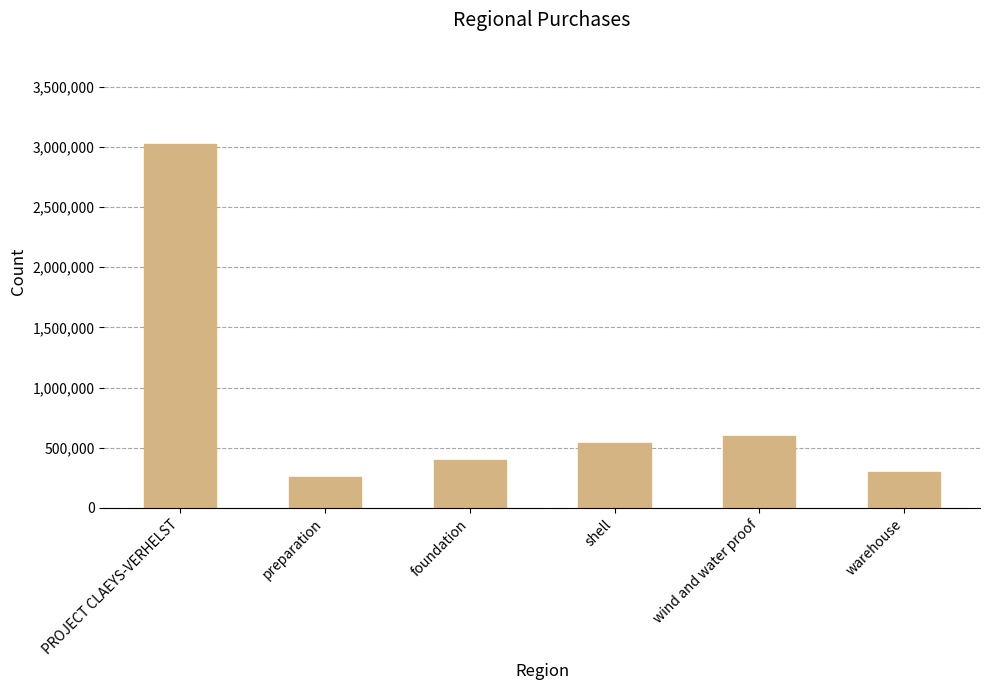

The chart shows a value of 597047.4 at wind and water proof. True or false?

True